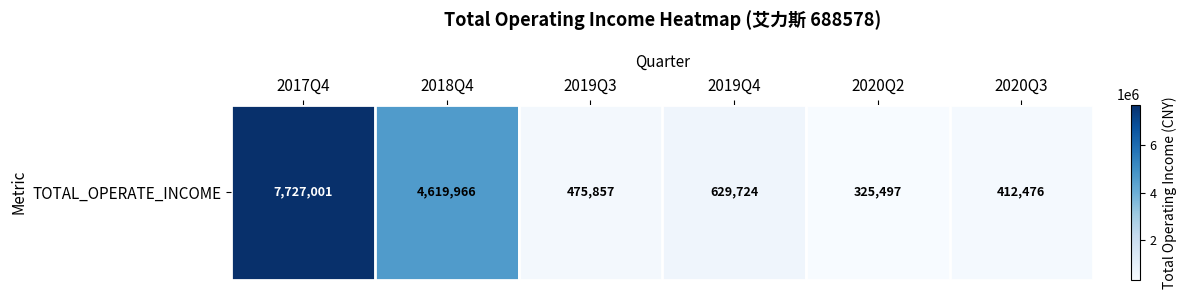

Reading right to left, extract all data points from this chart.

2020Q3=412476.0	2020Q2=325497.2	2019Q4=629723.7	2019Q3=475856.5	2018Q4=4619965.8	2017Q4=7727000.7